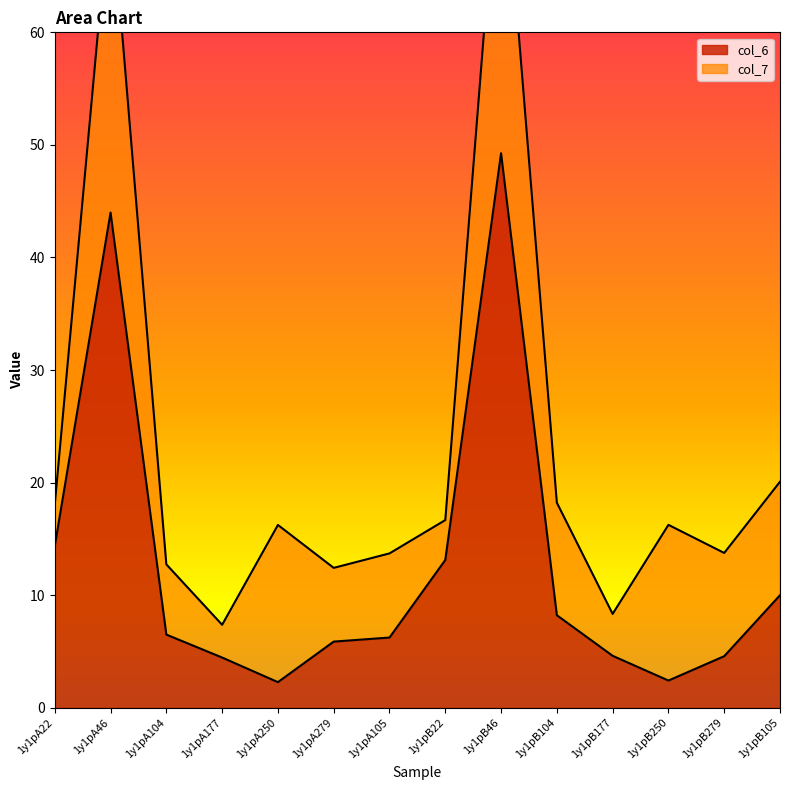

Reading right to left, extract all data points from this chart.

10.0	4.6	2.4	4.6	8.2	49.3	13.1	6.2	5.9	2.3	4.5	6.5	44.0	14.4